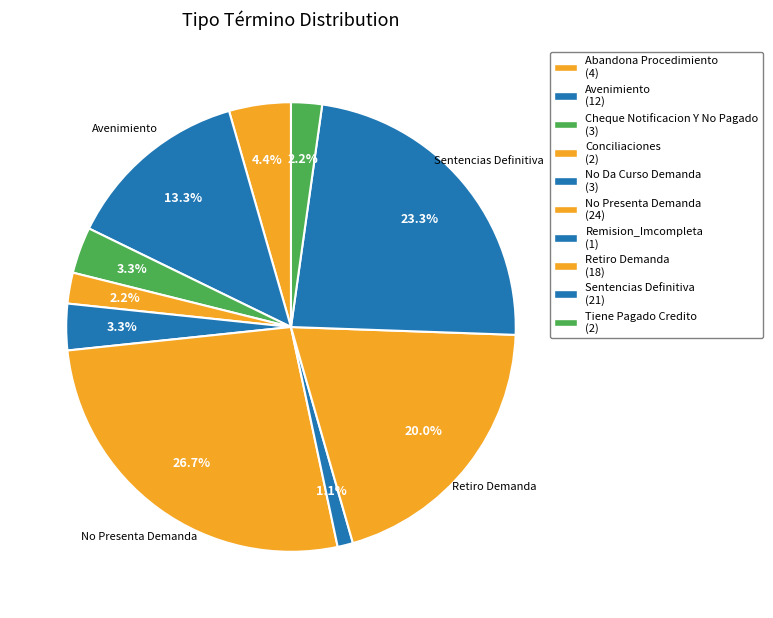

Which category has the smallest portion of the pie?

Remision_Imcompleta